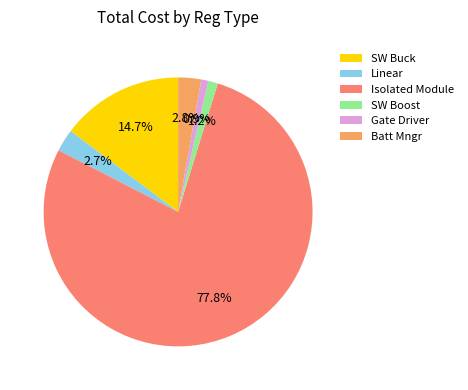

Which has a higher value, Isolated Module or Linear?

Isolated Module